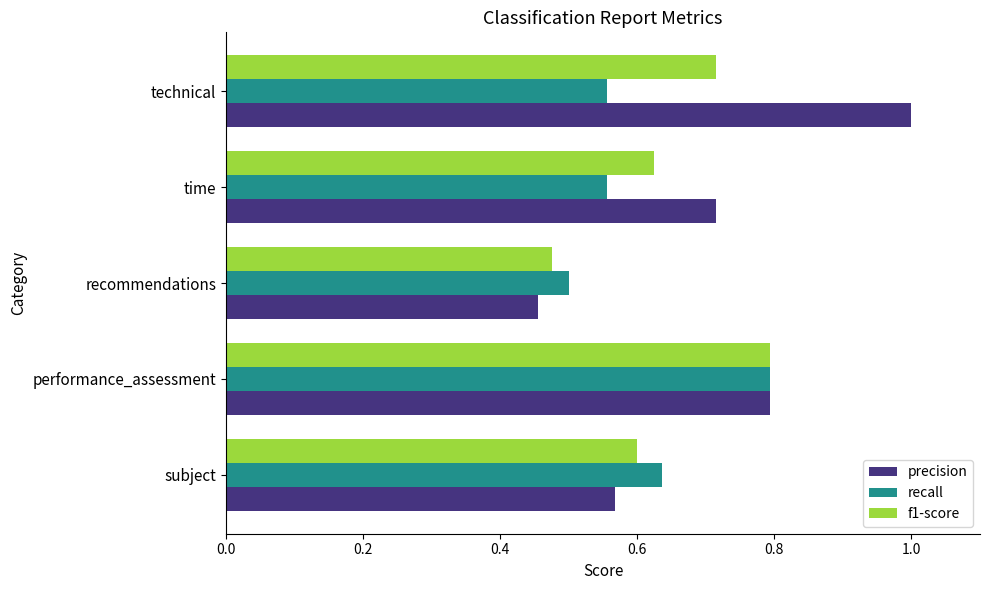

What is the sum of all precision values?

3.5